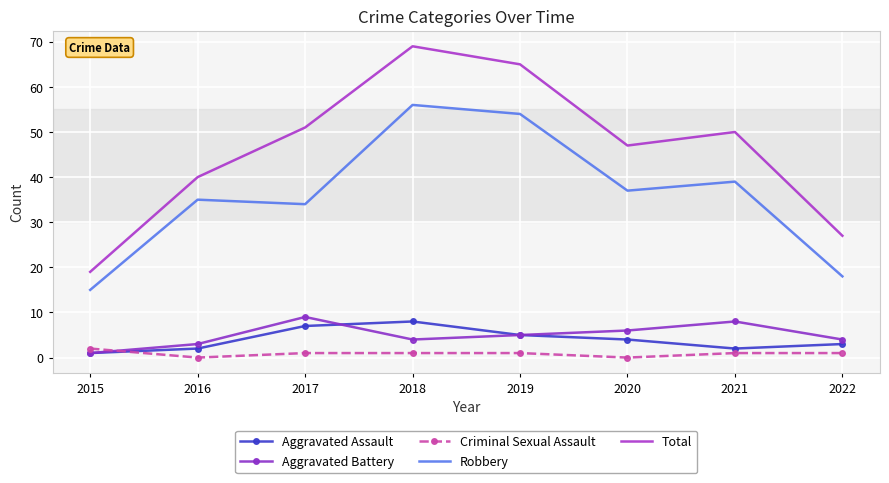

What is the sum of the Robbery values at 2022 and 2016?

53